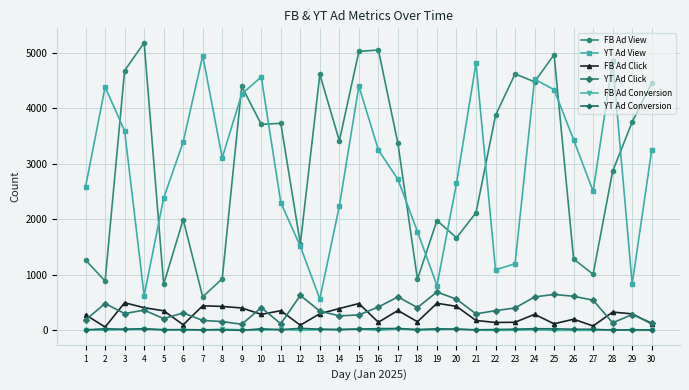

Where is the first local minimum for YT Ad Click?

3